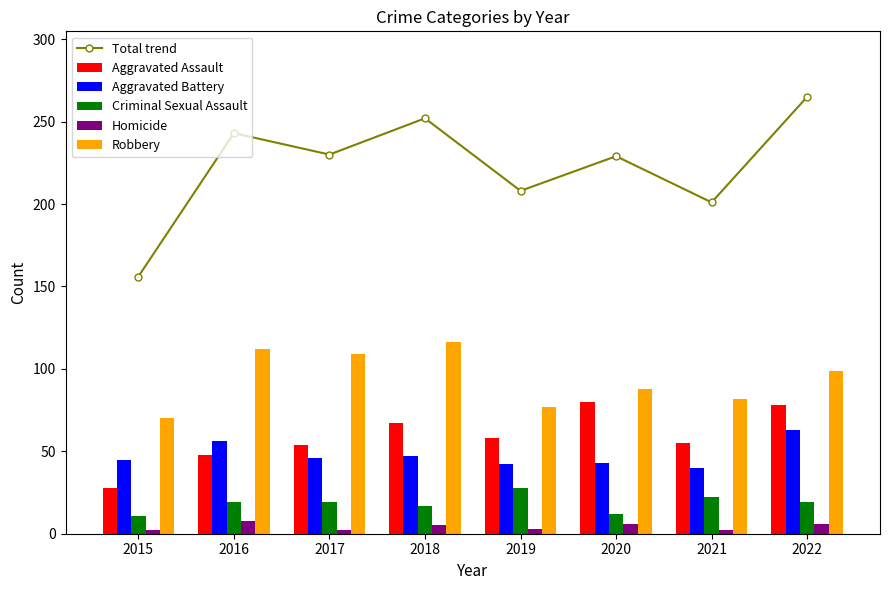

How many groups of bars are there?

8